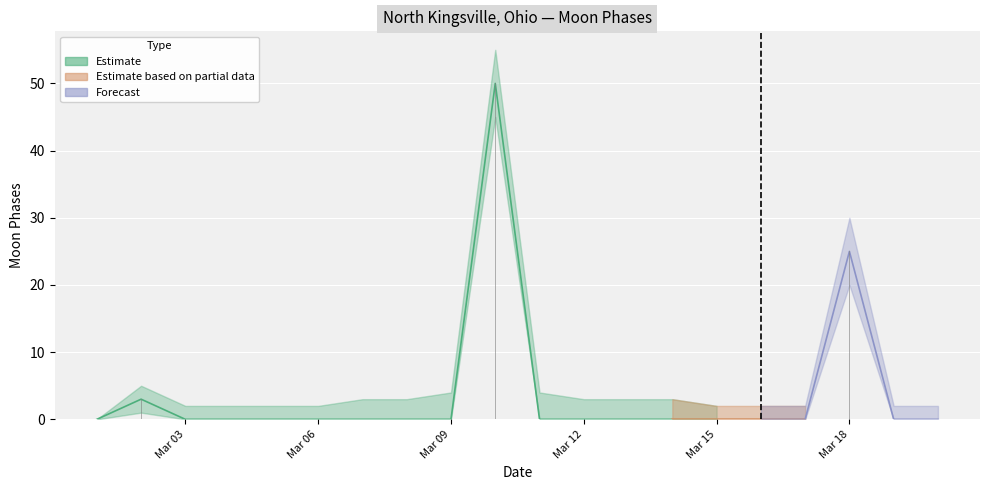

Is the value of Estimate upper at 2022-03-05 greater than the value of Moon Phases at 2022-03-11?

Yes